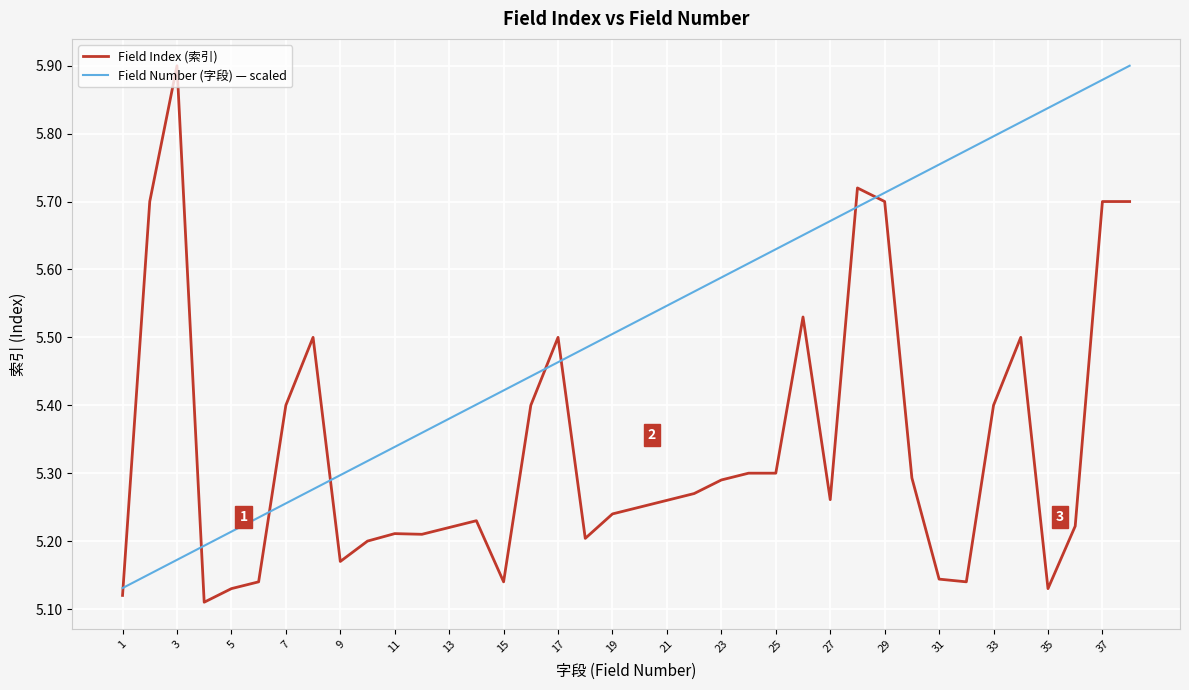

What is the difference between the maximum and minimum values in the Field Number (字段) — scaled series?

0.8